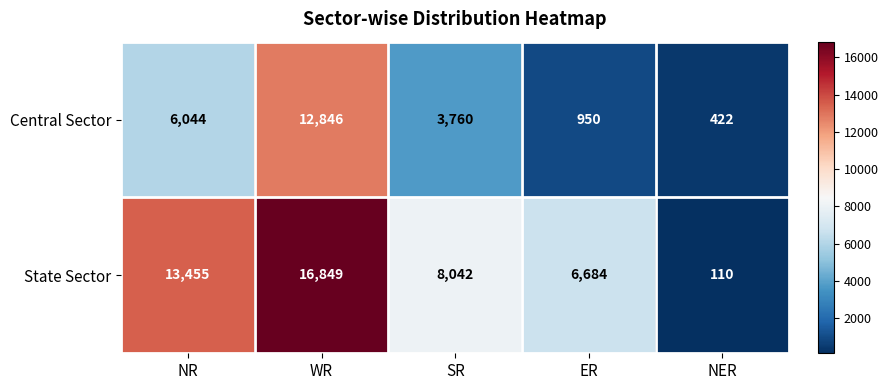

What is the sum of the Central Sector values at SR and NER?

4182